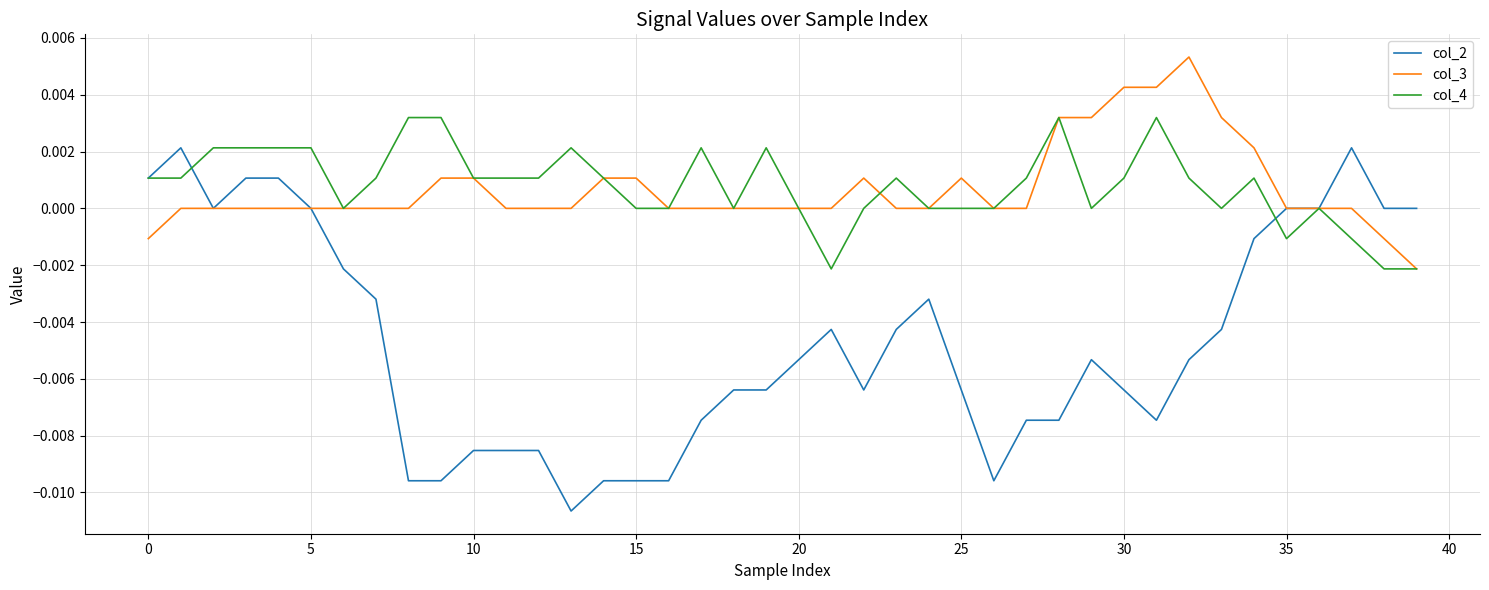

Which series has the largest range (max minus min)?

col_2